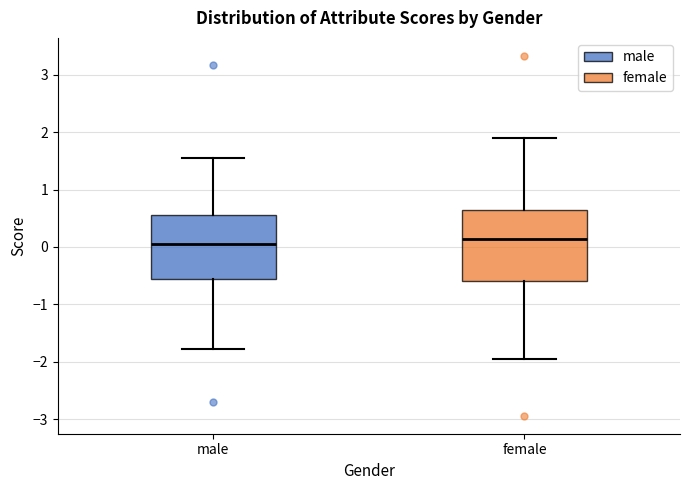

Reading left to right, transcribe this box plot: for each box, give where its median line is, the range the box spans, and where its two whiskers end, as read against the y-axis. The values are not printed on the chart, so give them approximately, as read against the axis.

male: median 0.1, box -0.6 to 0.6, whiskers -1.8 to 1.6
female: median 0.1, box -0.6 to 0.6, whiskers -2.0 to 1.9